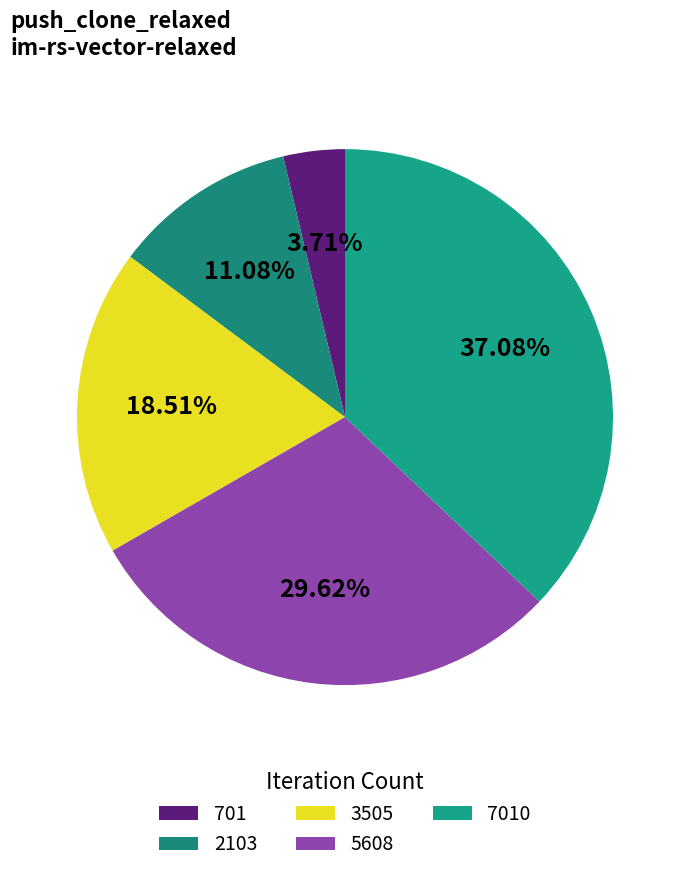

Between 5608 and 3505, which is larger?

5608